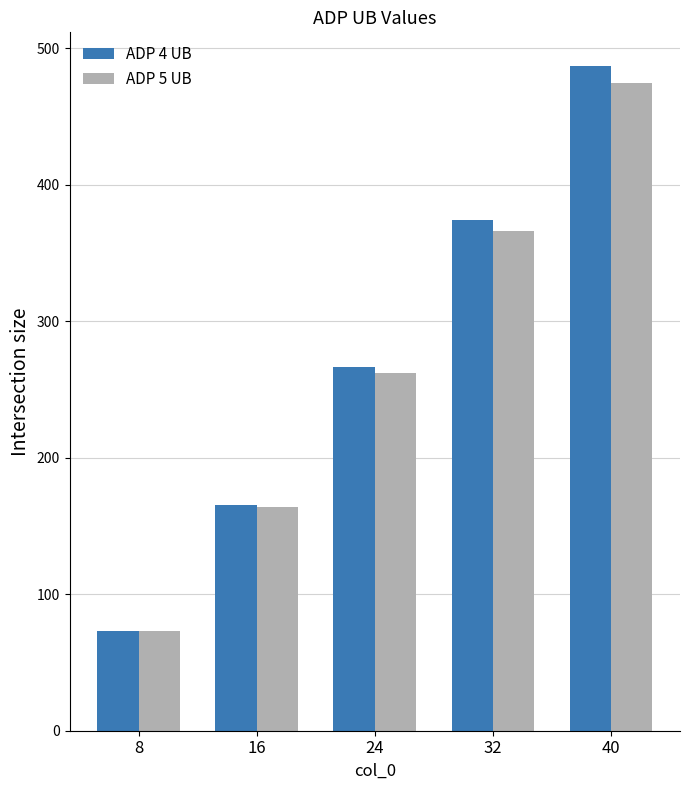

Which series changed the most between 16 and 32?

ADP 4 UB